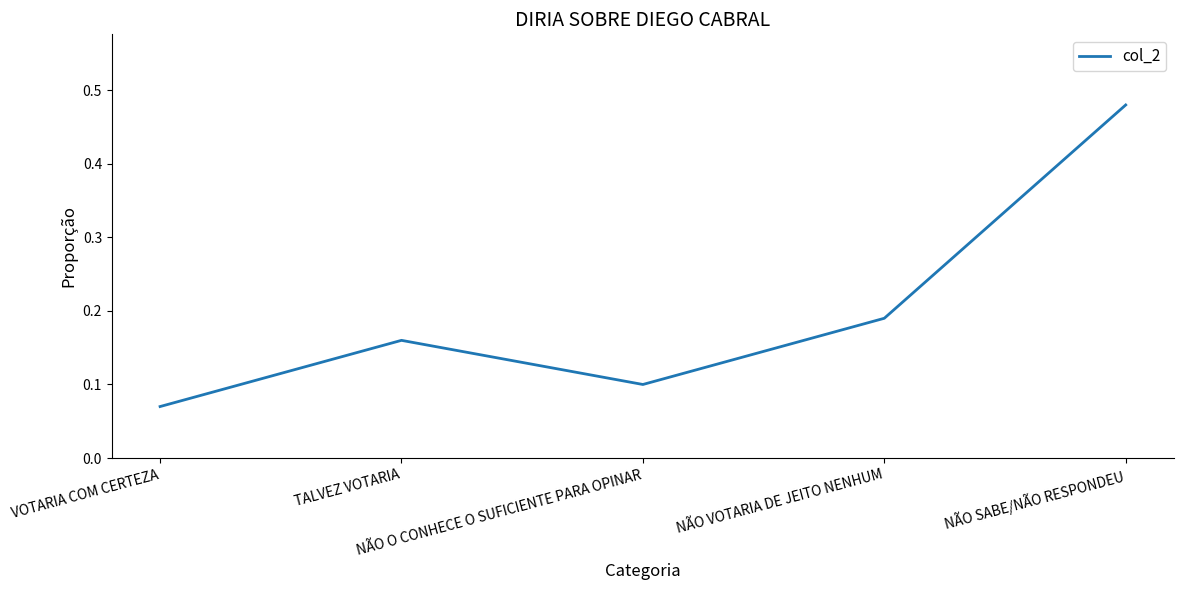

What is the difference between the maximum and minimum values?

0.4